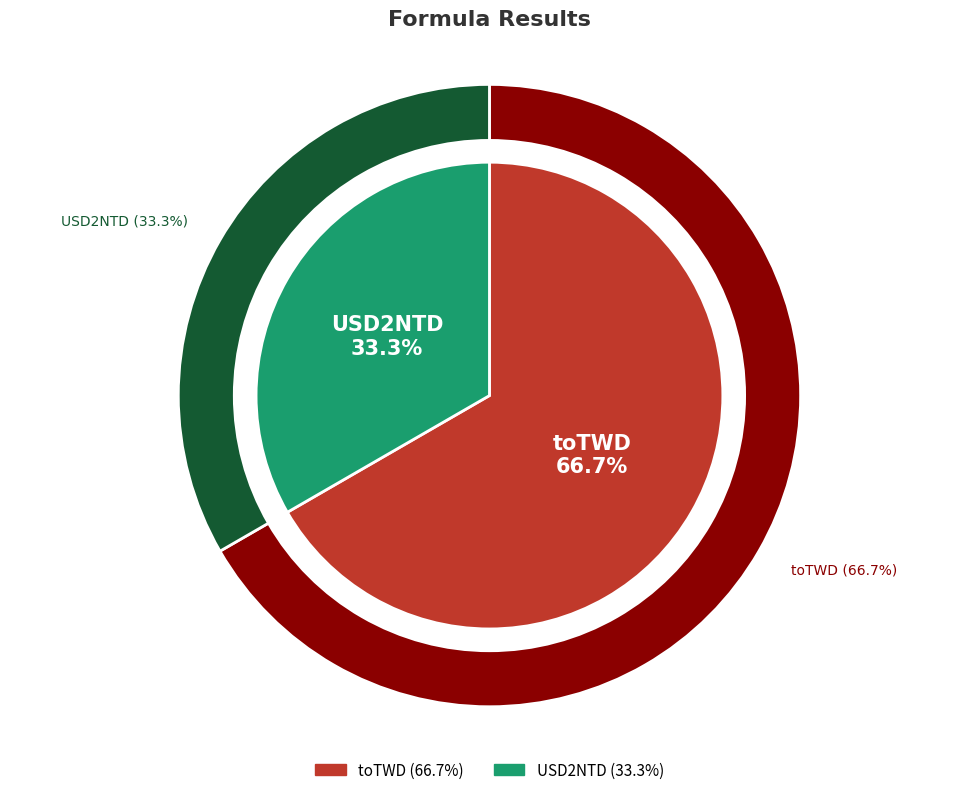

True or false: toTWD accounts for 67% of the total.

True